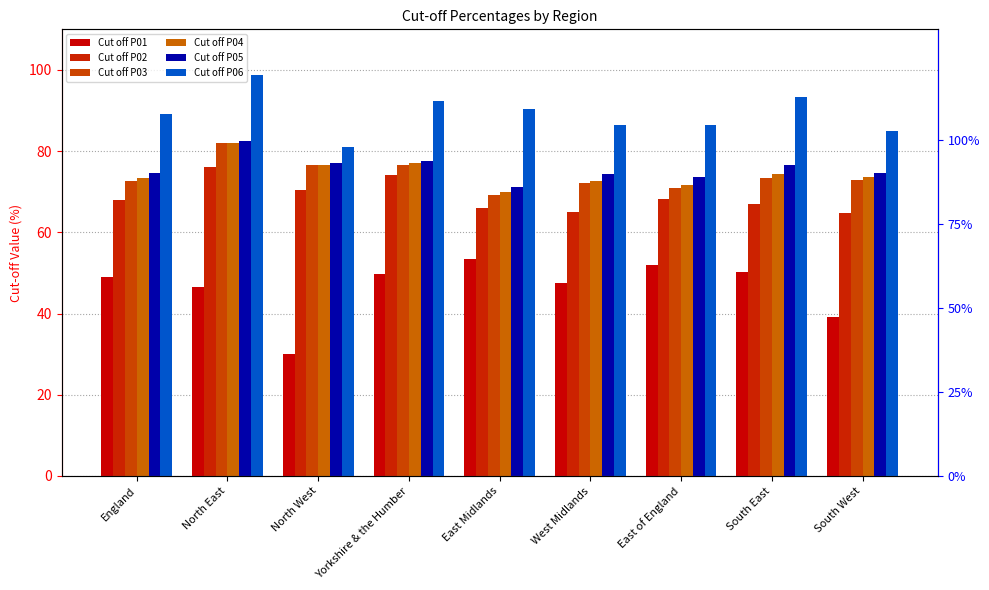

Reading left to right, list all the values displayed in this chart.

Cut off P01: 48.9	46.6	30.0	49.8	53.5	47.6	52.0	50.4	39.2
Cut off P02: 68.1	76.0	70.5	74.2	66.0	65.0	68.2	66.9	64.9
Cut off P03: 72.7	81.9	76.6	76.6	69.3	72.2	71.0	73.5	72.9
Cut off P04: 73.3	81.9	76.6	77.0	69.8	72.7	71.6	74.4	73.7
Cut off P05: 74.7	82.4	77.0	77.6	71.1	74.4	73.5	76.5	74.6
Cut off P06: 89.0	98.8	80.9	92.5	90.4	86.4	86.5	93.3	84.8